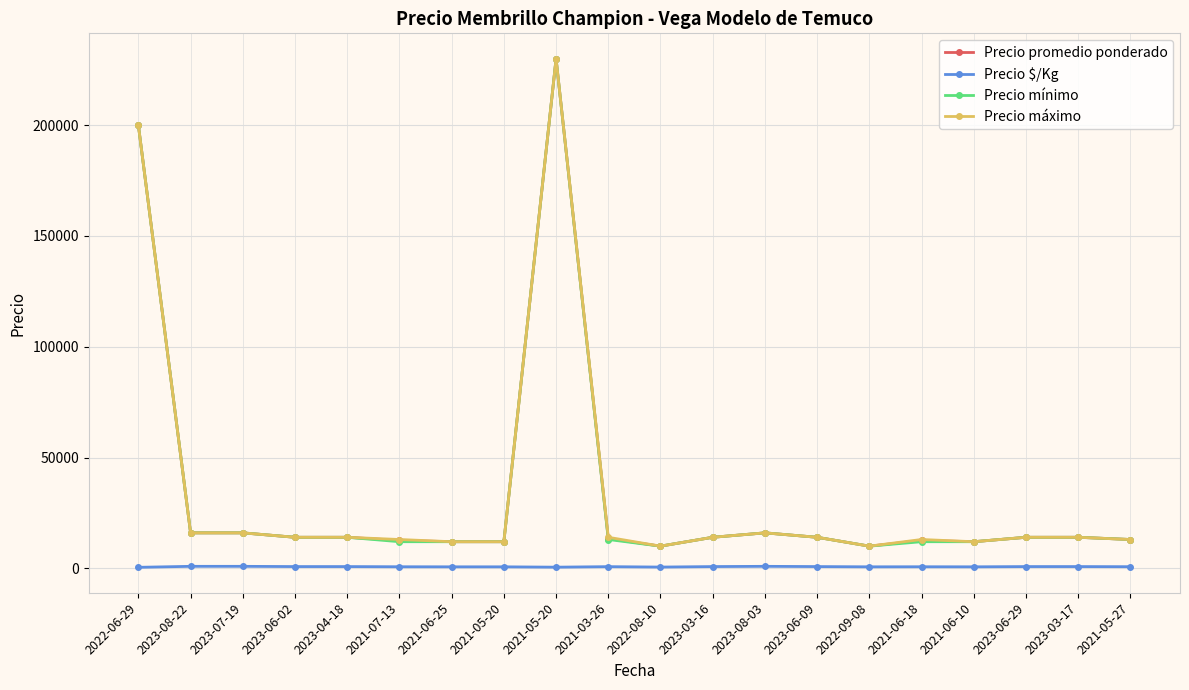

In Precio promedio ponderado, how many points are lower than both neighbors (excluding endpoints)?

3